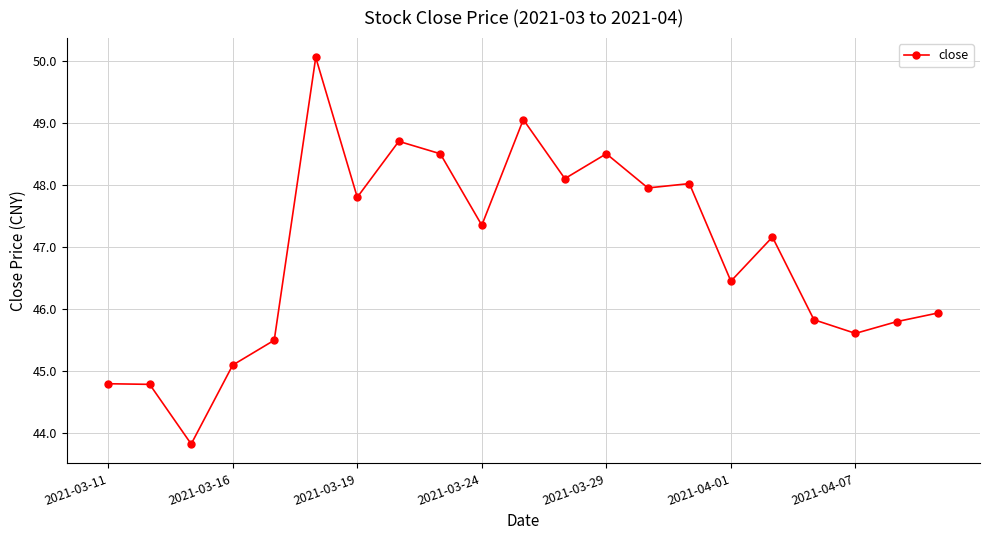

What is the average value?

46.9